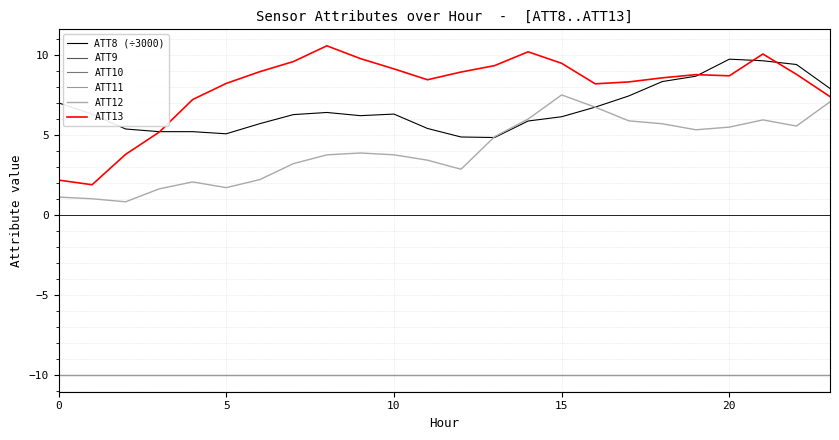

Does the chart display data point markers on the line(s)?

No